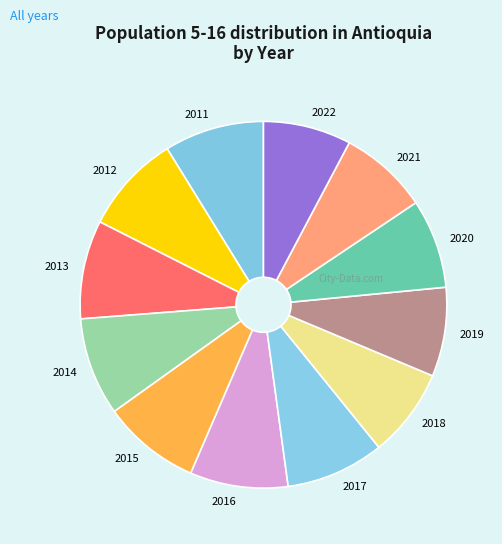

Does 2016 account for over 50% of the chart?

No